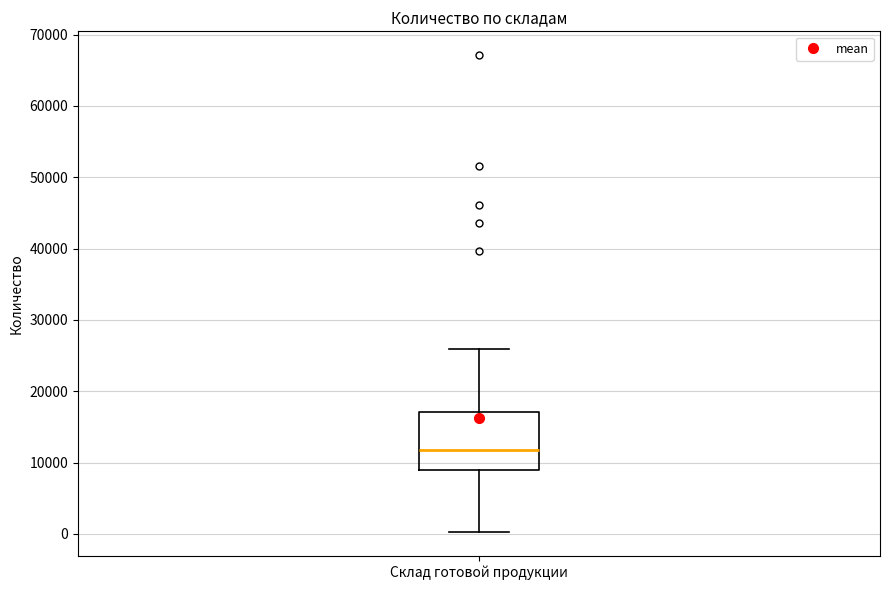

Transcribe this box plot: give where the median line is, the range the box spans, and where the two whiskers end, as read against the y-axis. The values are not printed on the chart, so give them approximately, as read against the axis.

median 12000, box 9000 to 17000, whiskers 0 to 26000